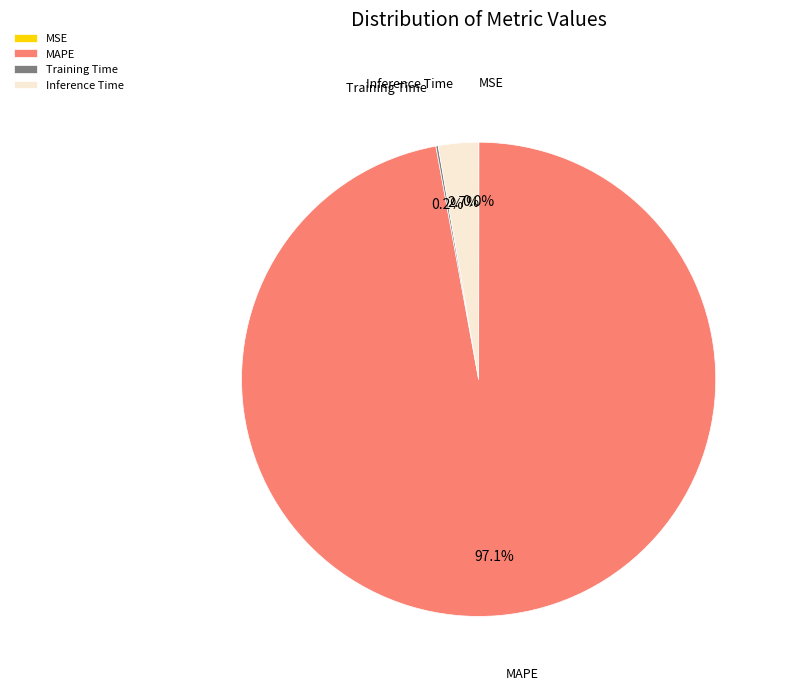

To the nearest percent, what portion does Inference Time represent?

3%